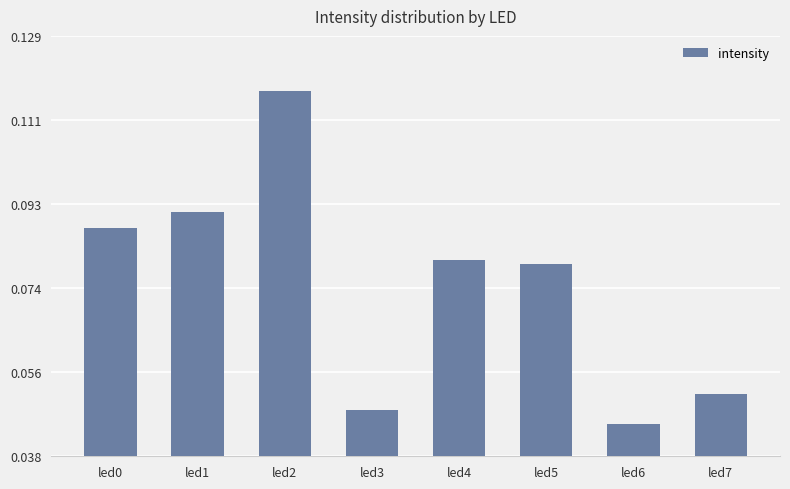

How many categories are shown in the chart?

8